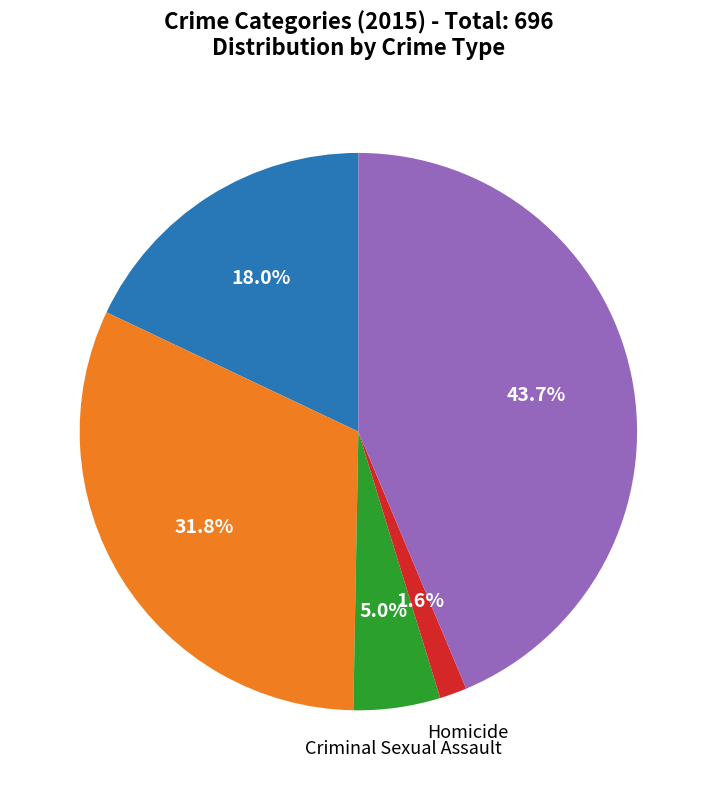

Is there a majority slice in this chart?

No